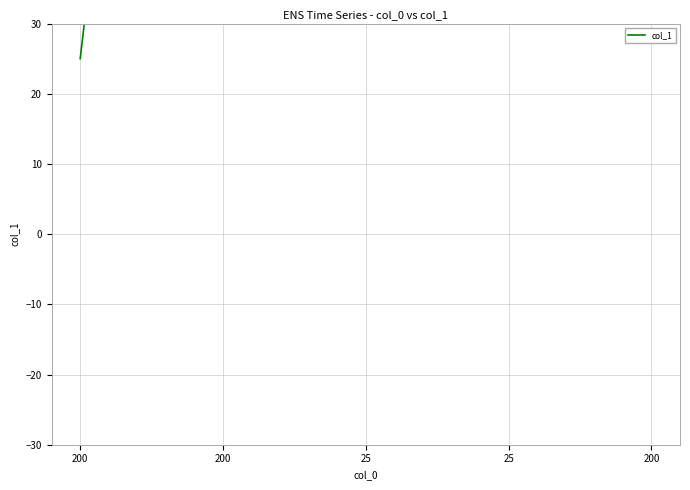

Which has a higher value, 200 or 25?

25